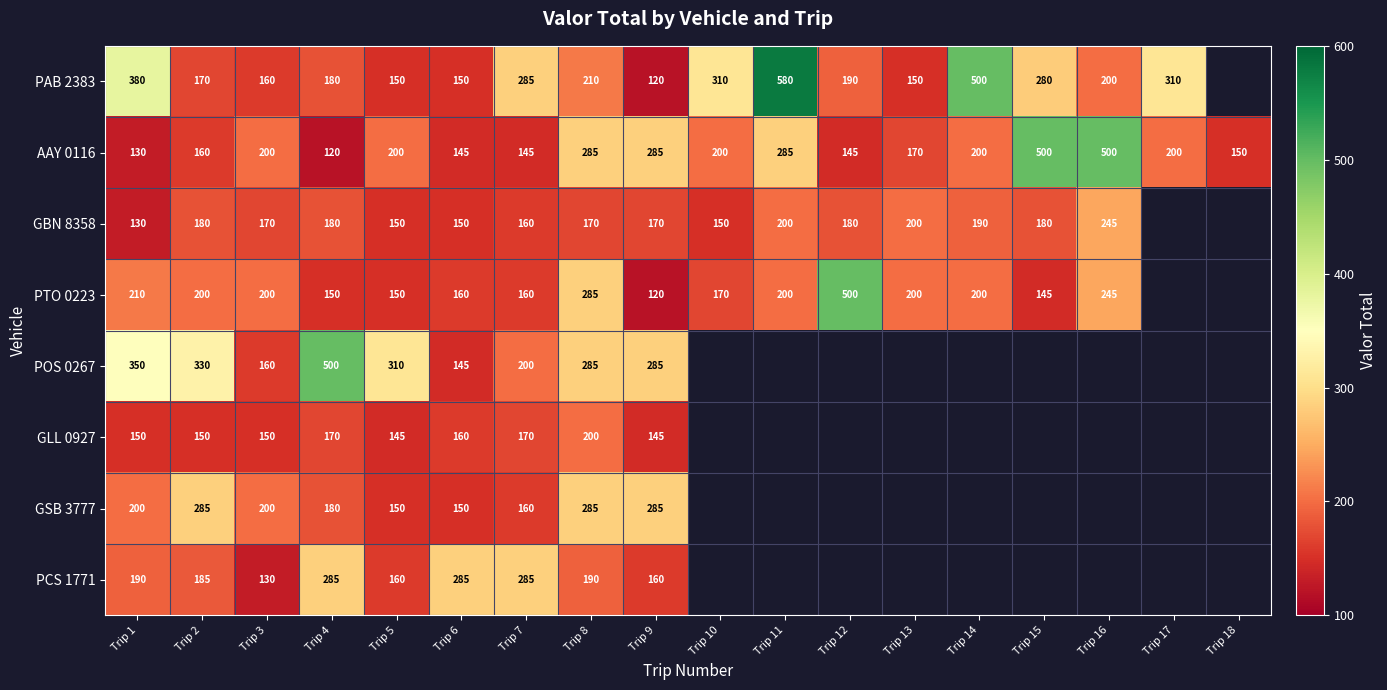

What is the sum of the PTO 0223 values at Trip 5 and Trip 1?

360